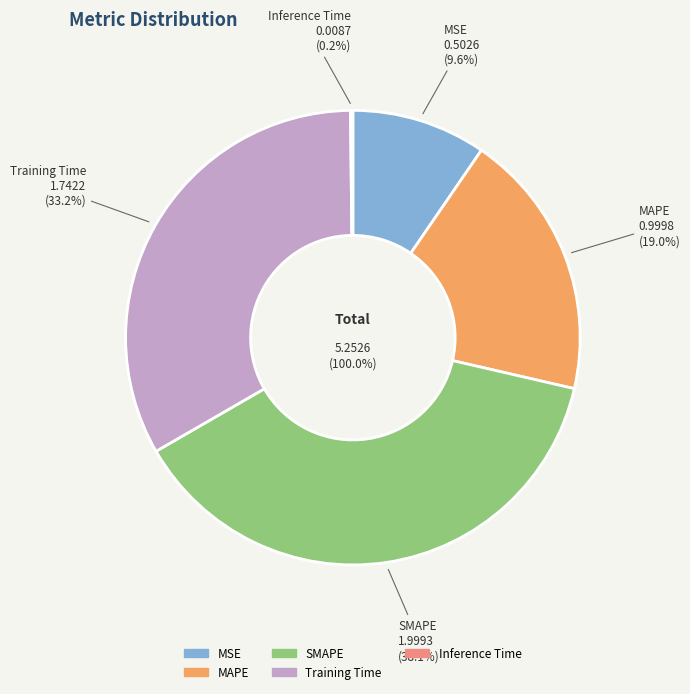

What is the largest slice in the pie chart?

SMAPE